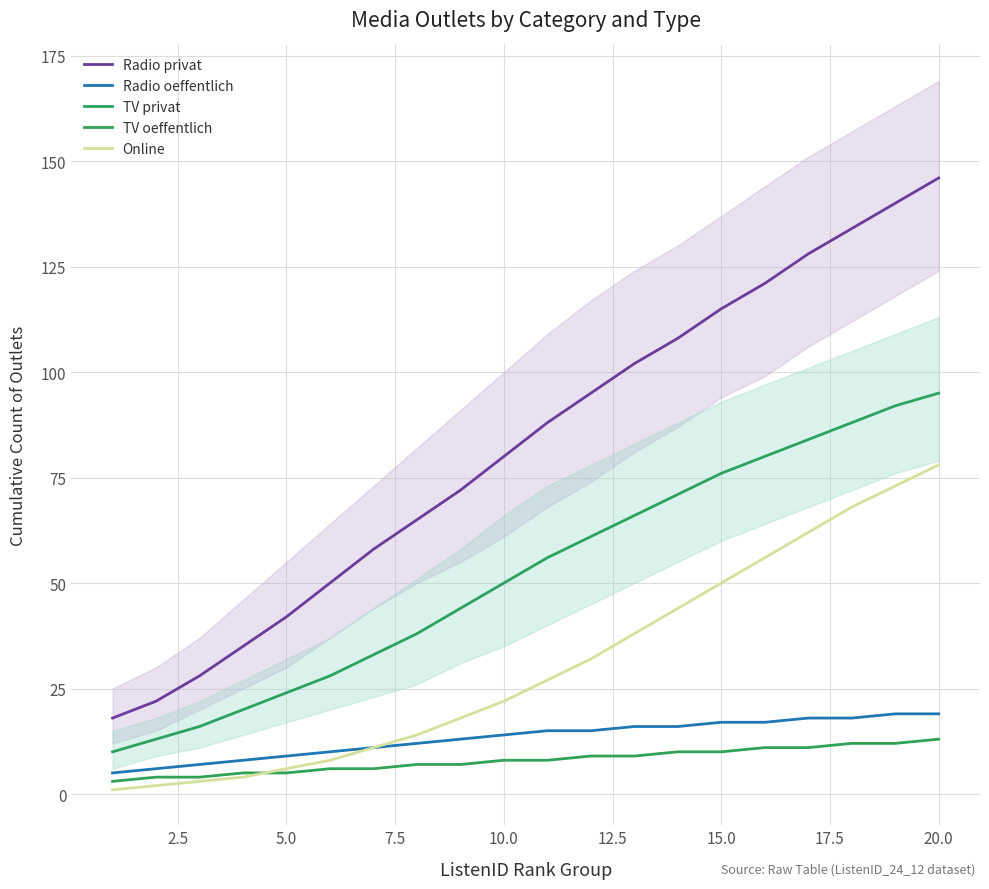

What is the average value of the TV privat series?

52